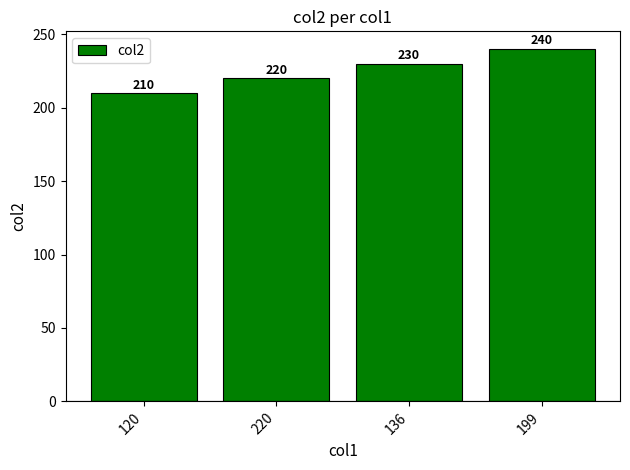

Approximately how many times larger is the value at 136 compared to 220?

1.0